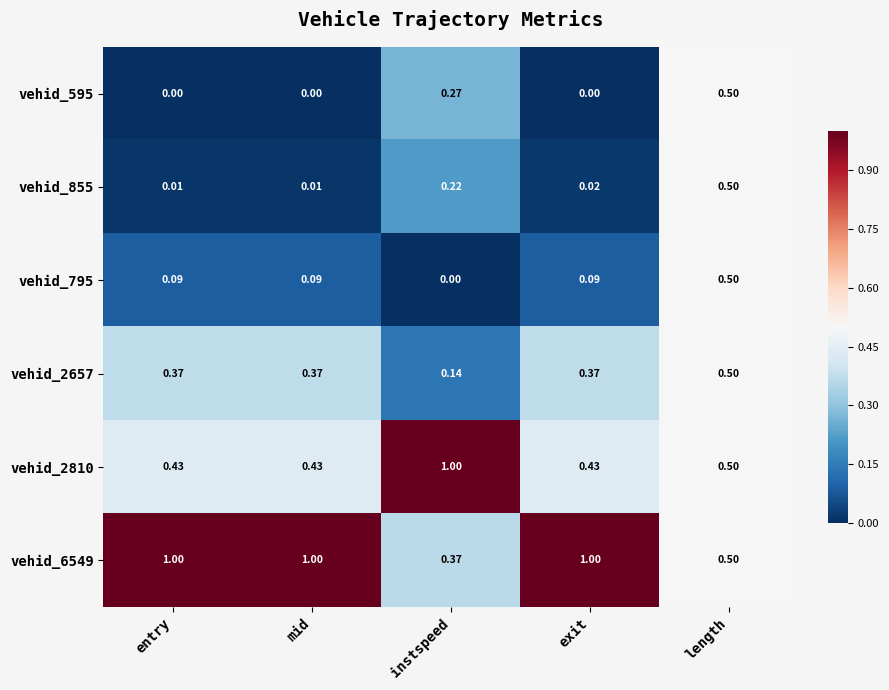

Is the value of vehid_2657 at exit greater than the value of vehid_6549 at length?

No